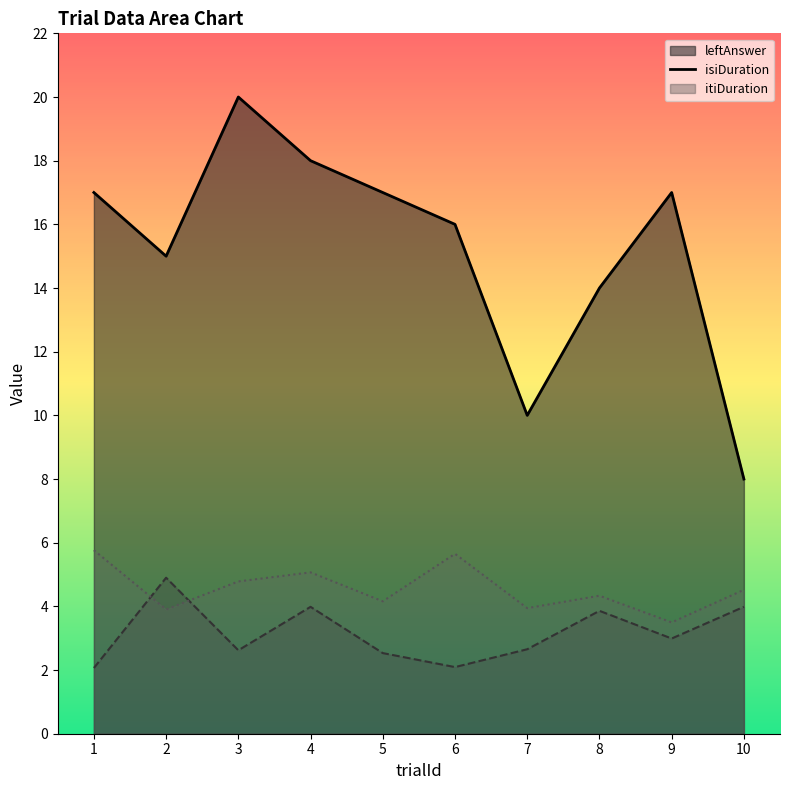

Which category has the highest value across all series?

3